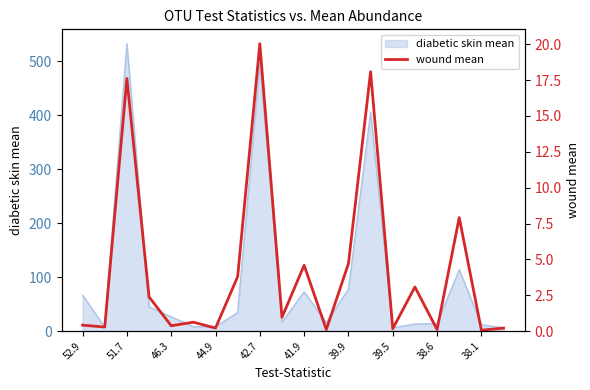

Is it true that diabetic skin mean equals 26.5 at 46.3?

True